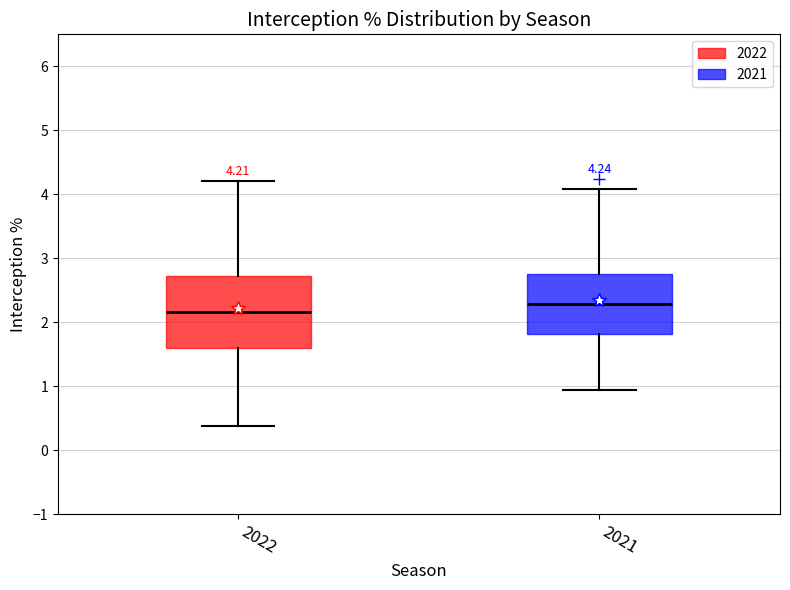

Which box has the lowest median line?

2022